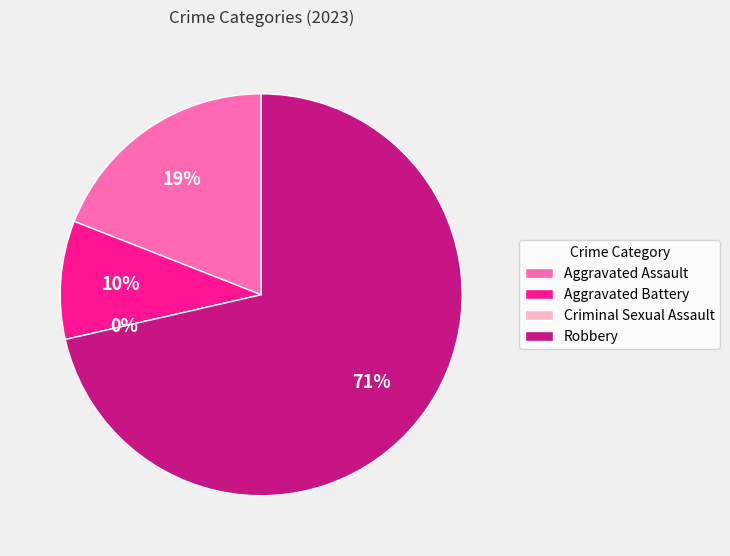

The Robbery slice represents 71% of the pie. True or false?

True